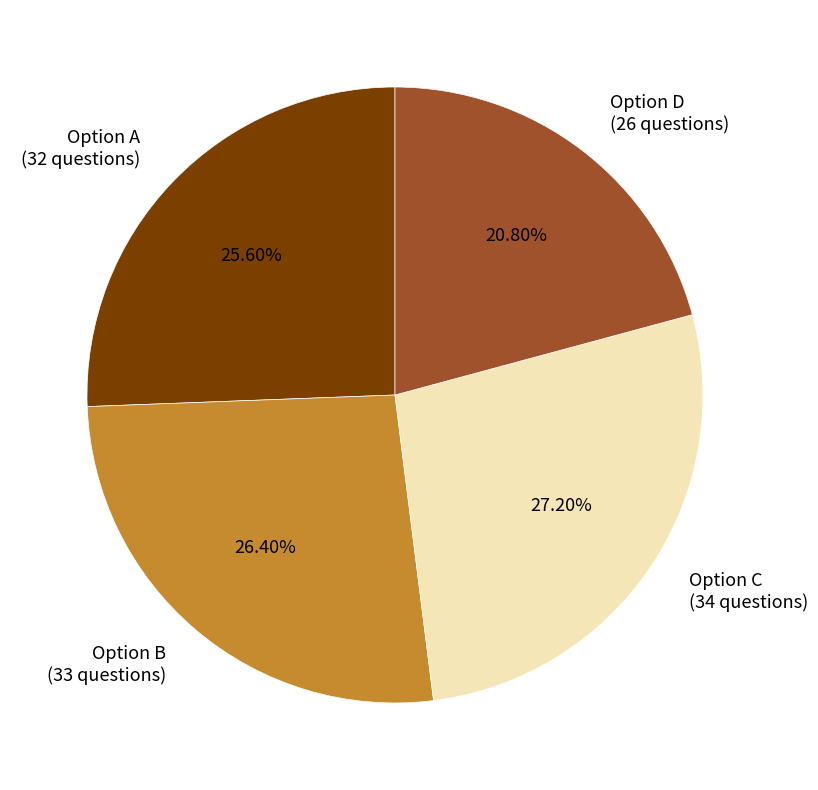

Approximately how many times larger is the value at Option D (26 questions) compared to Option A (32 questions)?

0.8